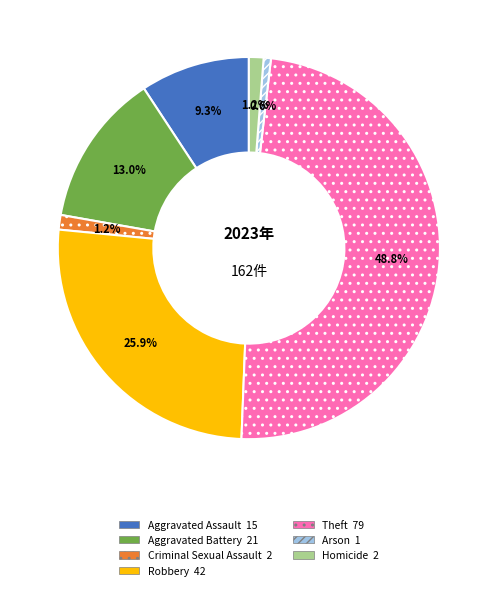

To the nearest percent, what percentage of the pie is Aggravated Battery?

13%